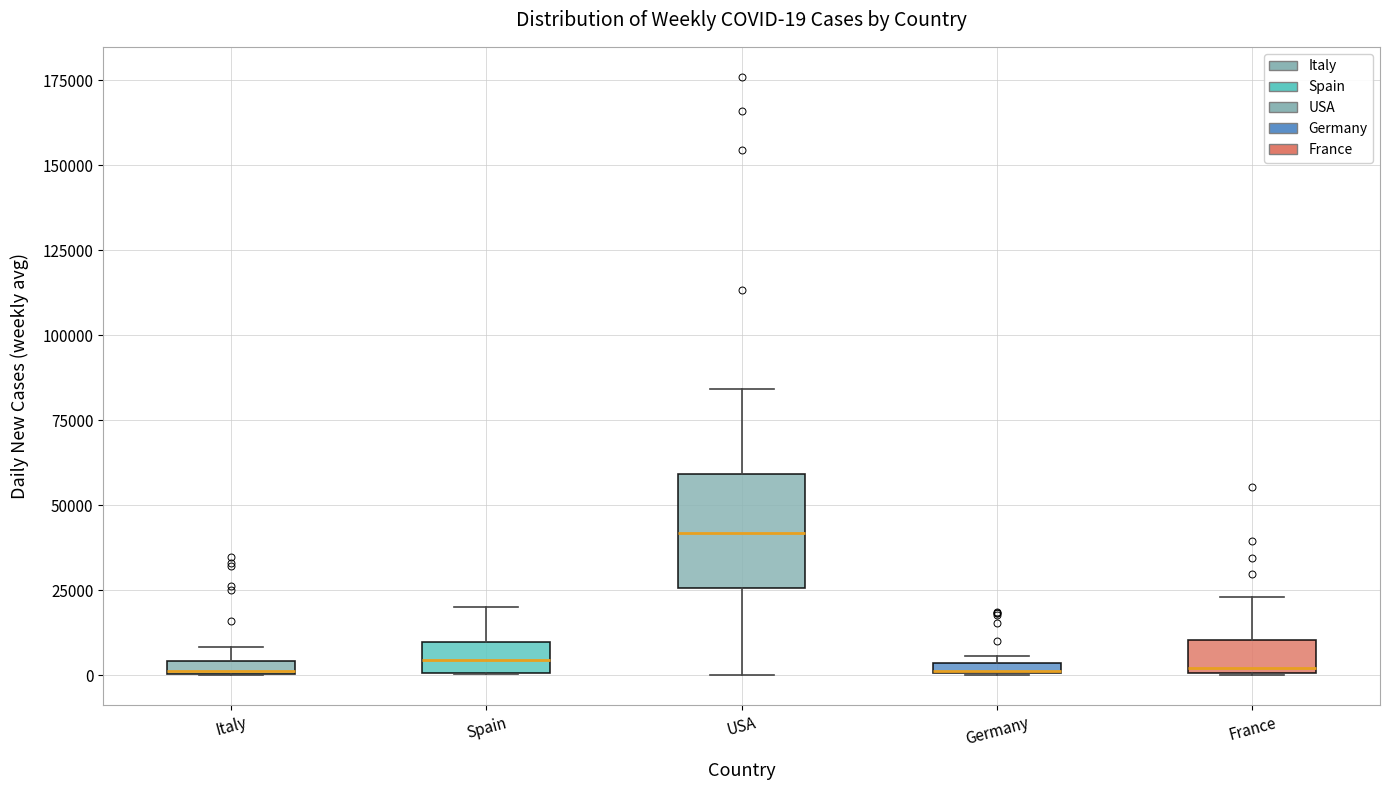

Comparing the boxes themselves (not the whiskers), which one is the tallest?

USA